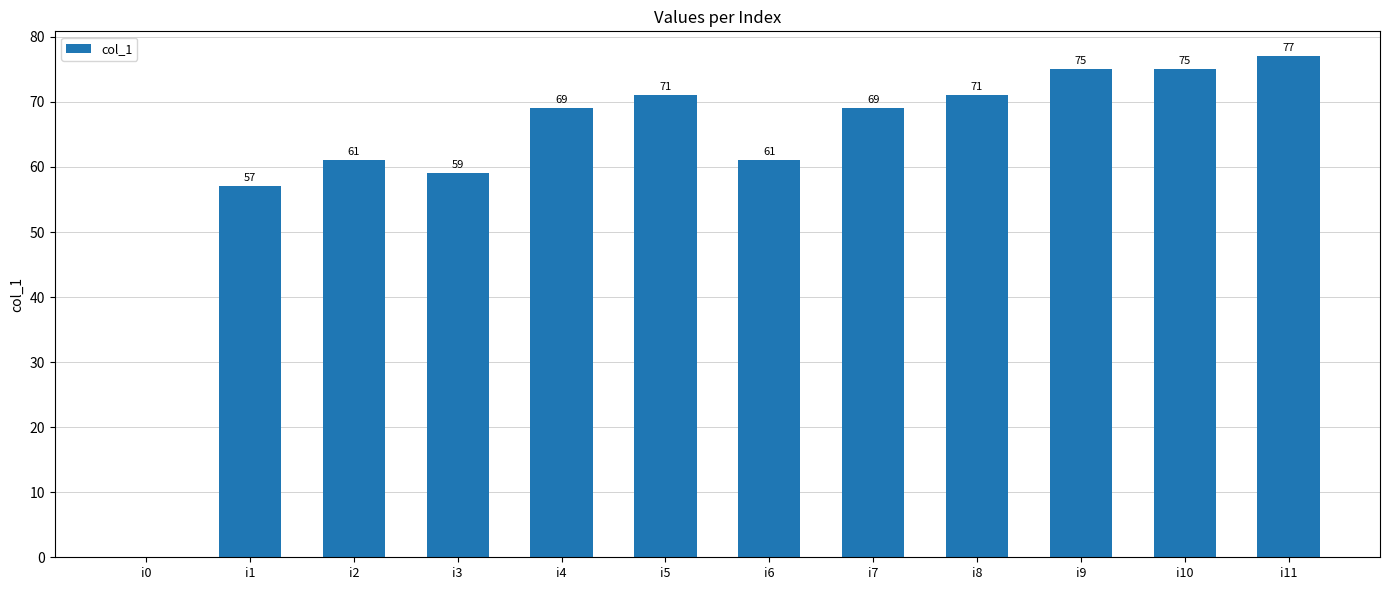

Reading left to right, what are all the values shown in this chart?

0	57	61	59	69	71	61	69	71	75	75	77